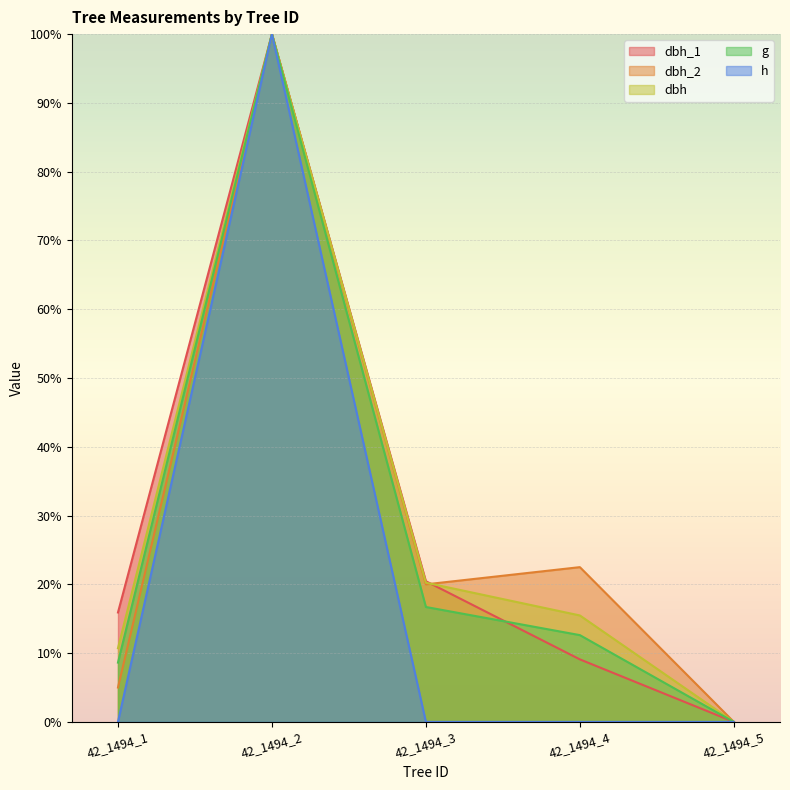

Reading left to right, list all the values displayed in this chart.

dbh_1: 15.9	100.0	20.5	9.1	0.0
dbh_2: 5.0	100.0	20.0	22.5	0.0
dbh: 10.7	100.0	20.2	15.5	0.0
g: 8.6	100.0	16.7	12.6	0.0
h: 0.0	100.0	0.0	0.0	0.0